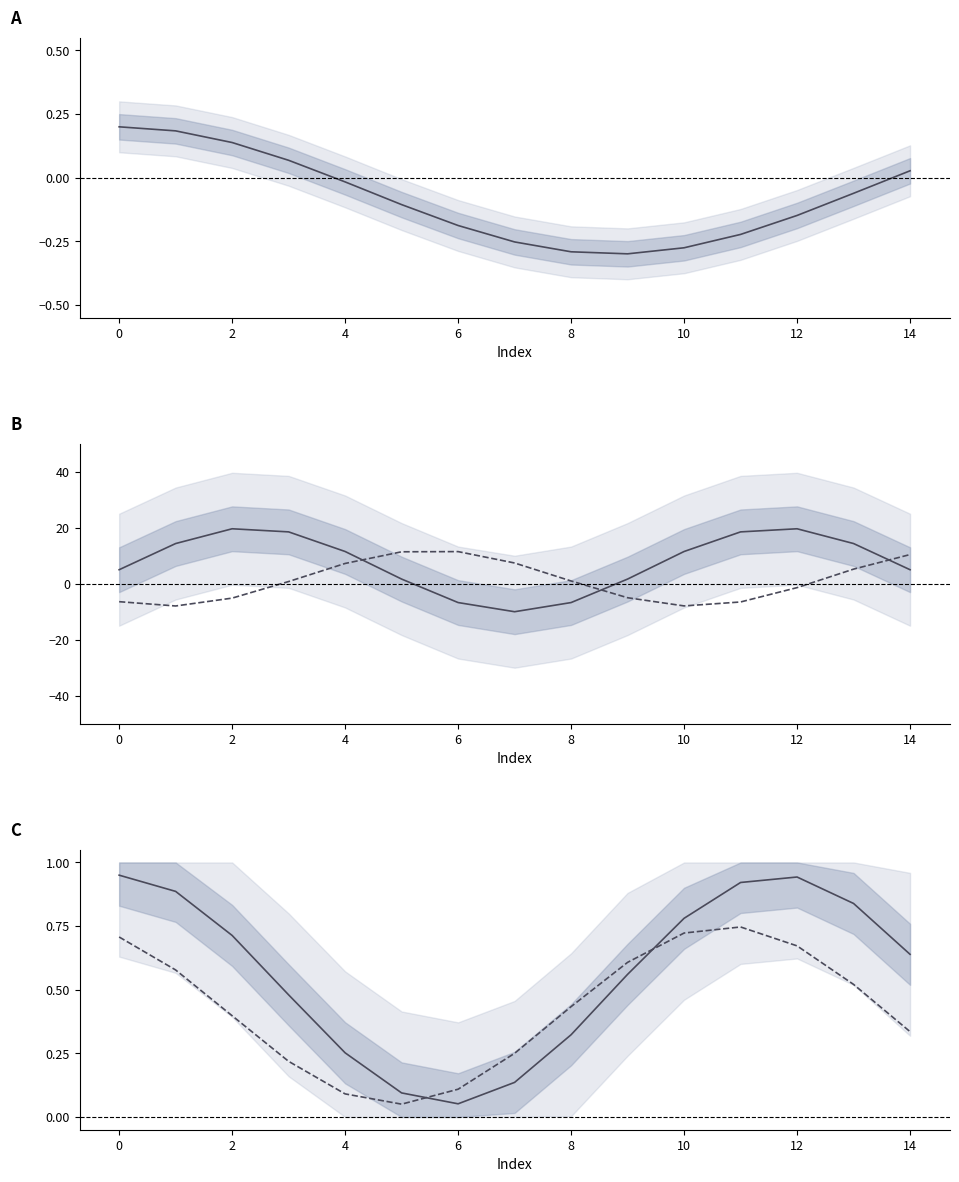

List the series in order of their overall mean, lowest first.

Prosumers, Consumers